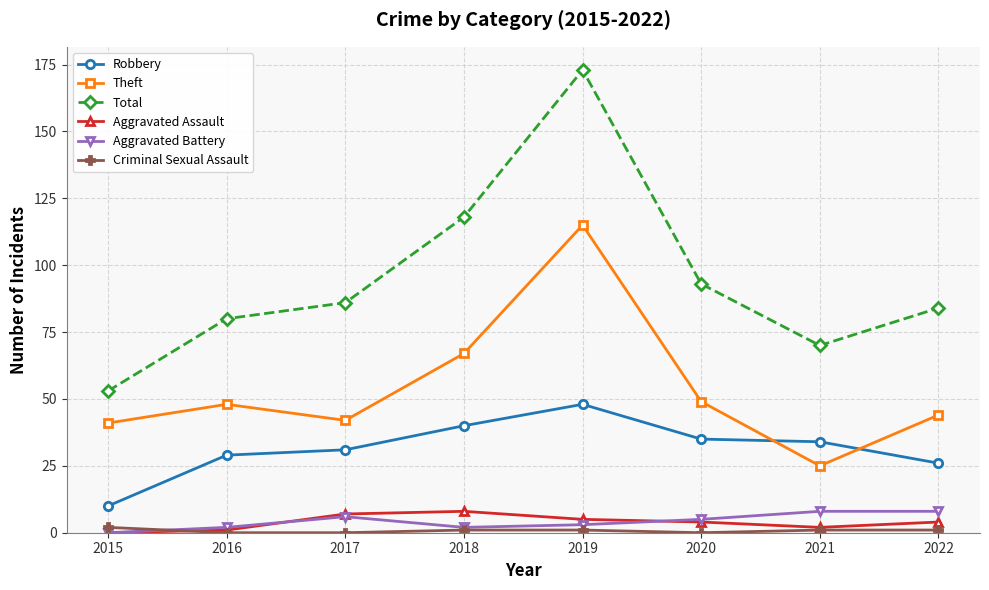

The value of Robbery at 2017 is 7. True or false?

False